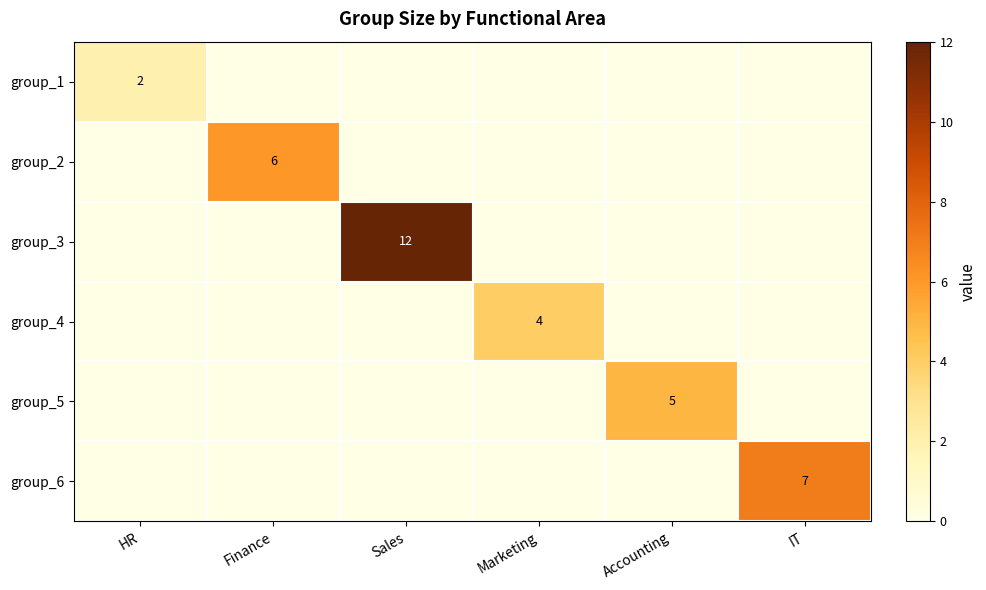

Is it true that group_1 equals 3 at HR?

False